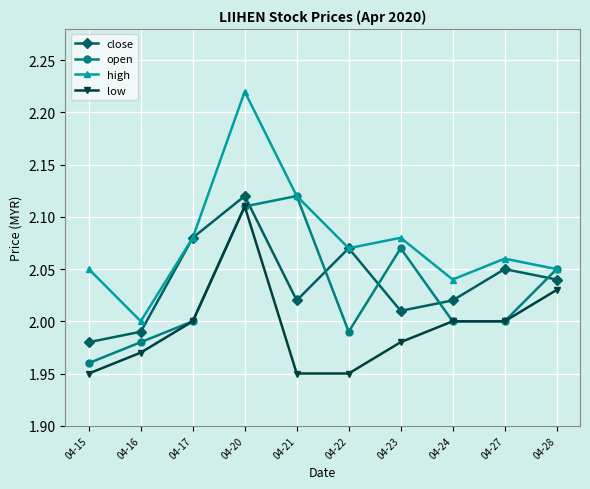

True or false: close and open intersect in this chart.

True